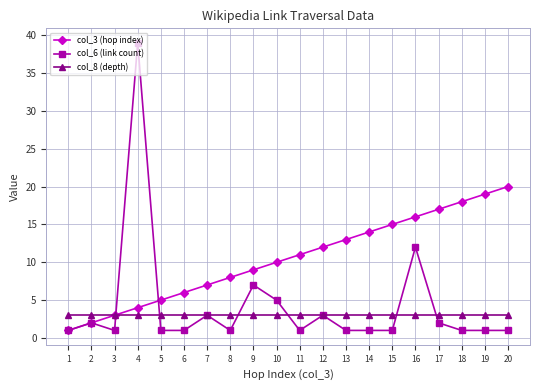

Rank the series by their maximum value, from highest to lowest.

col_6 (link count), col_3 (hop index), col_8 (depth)